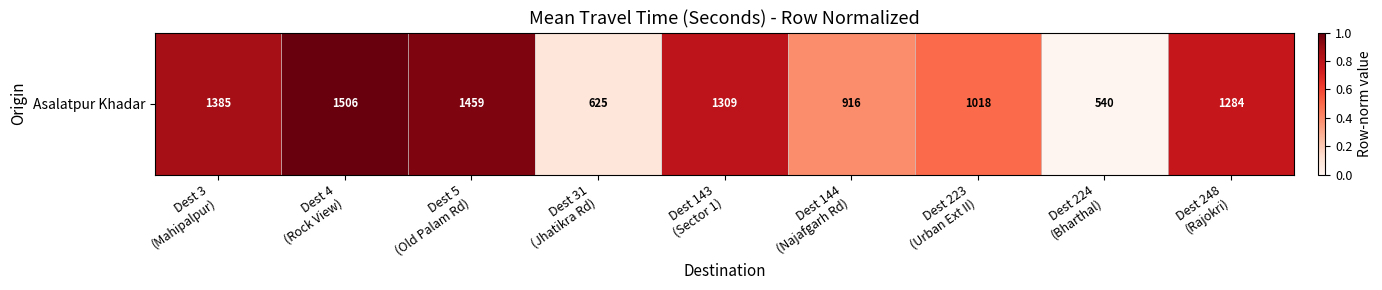

What is the change in value from Dest 5
(Old Palam Rd) to Dest 143
(Sector 1)?

-0.2